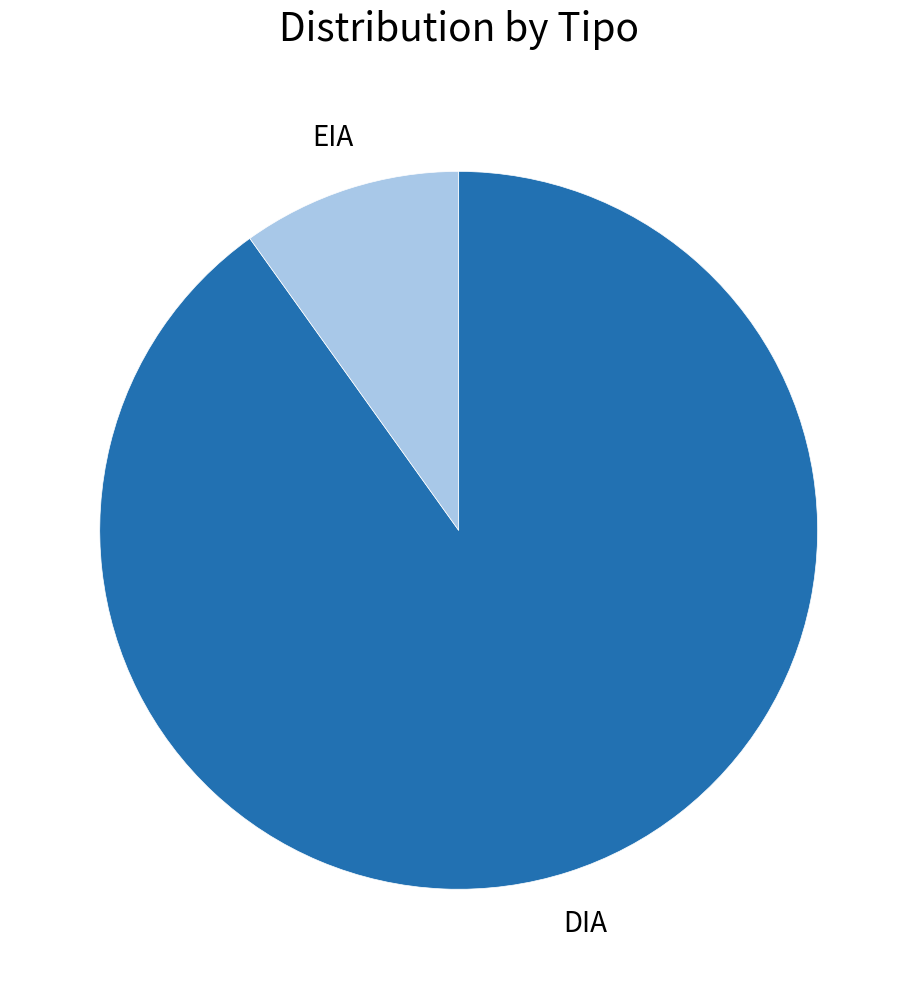

Does any single category account for the majority?

Yes